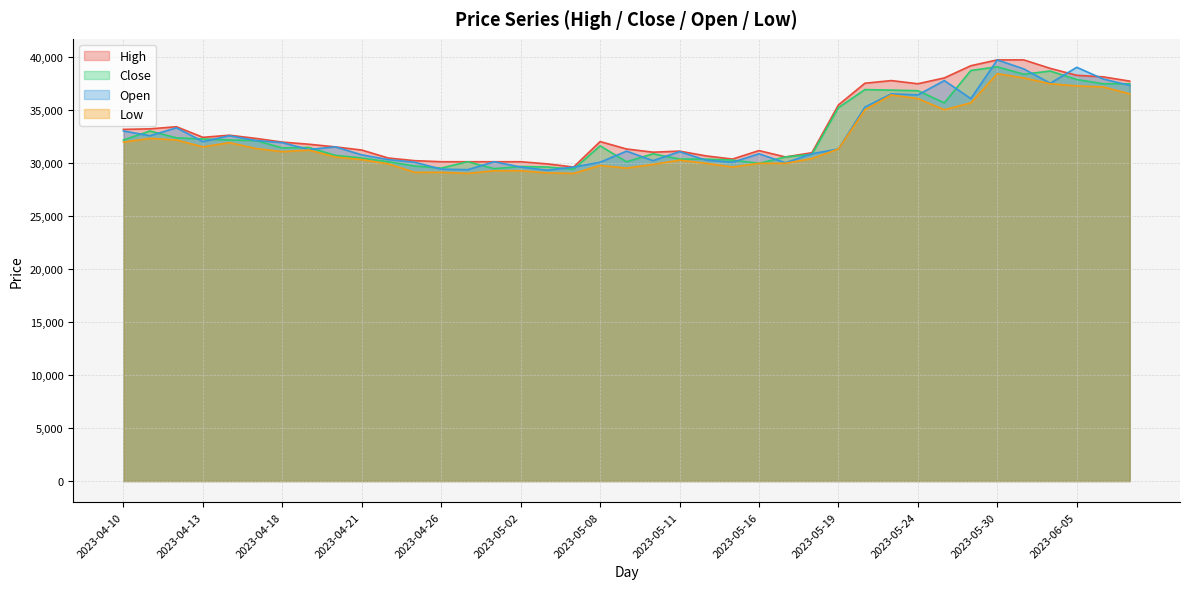

What is the difference between the Open values at 2023-04-20 and 2023-06-01?

6000